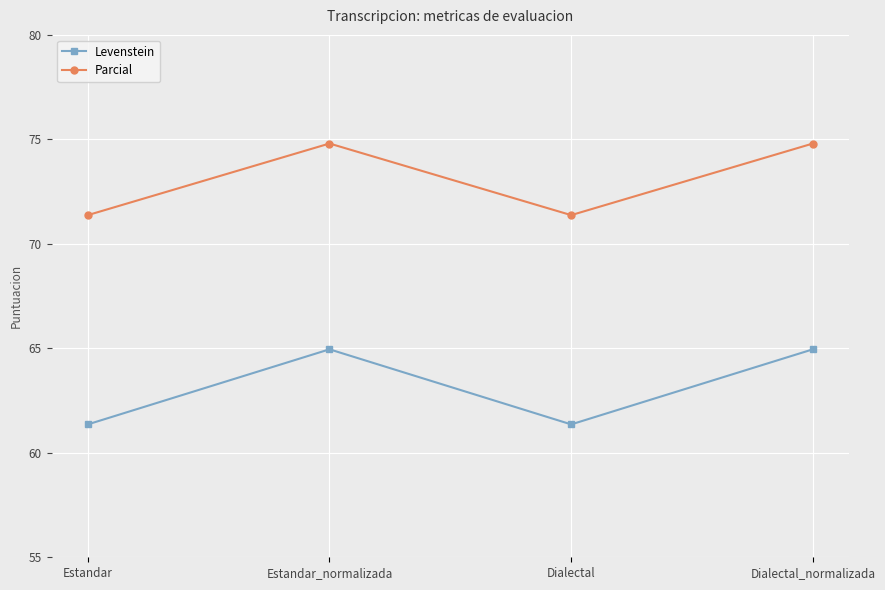

Is it true that Parcial equals 116.7 at Estandar?

False